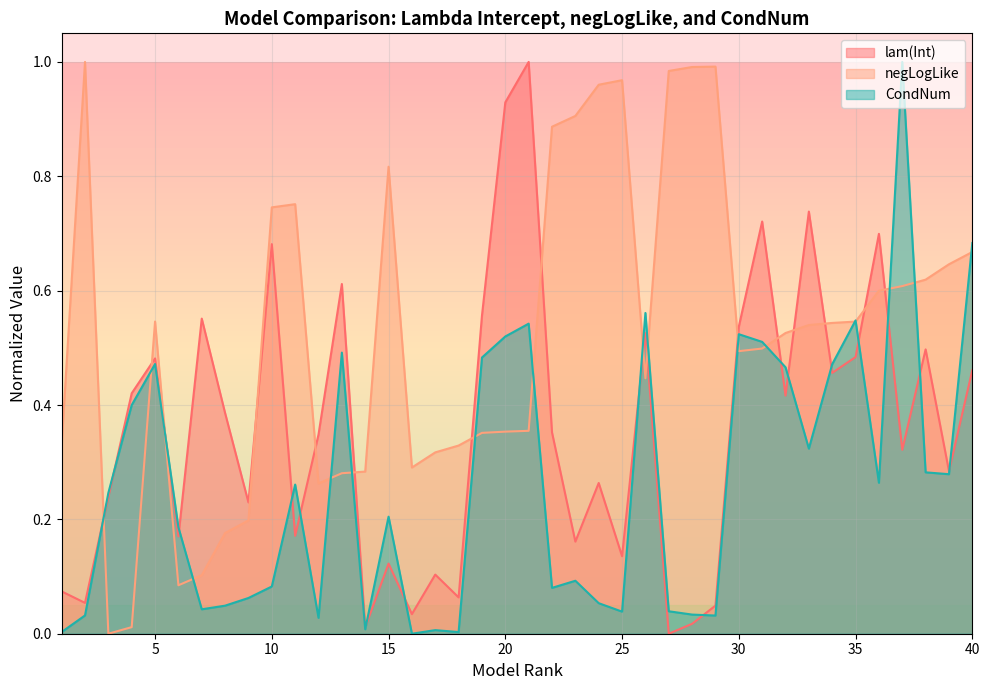

What are all the series names shown in the legend?

lam(Int), negLogLike, CondNum